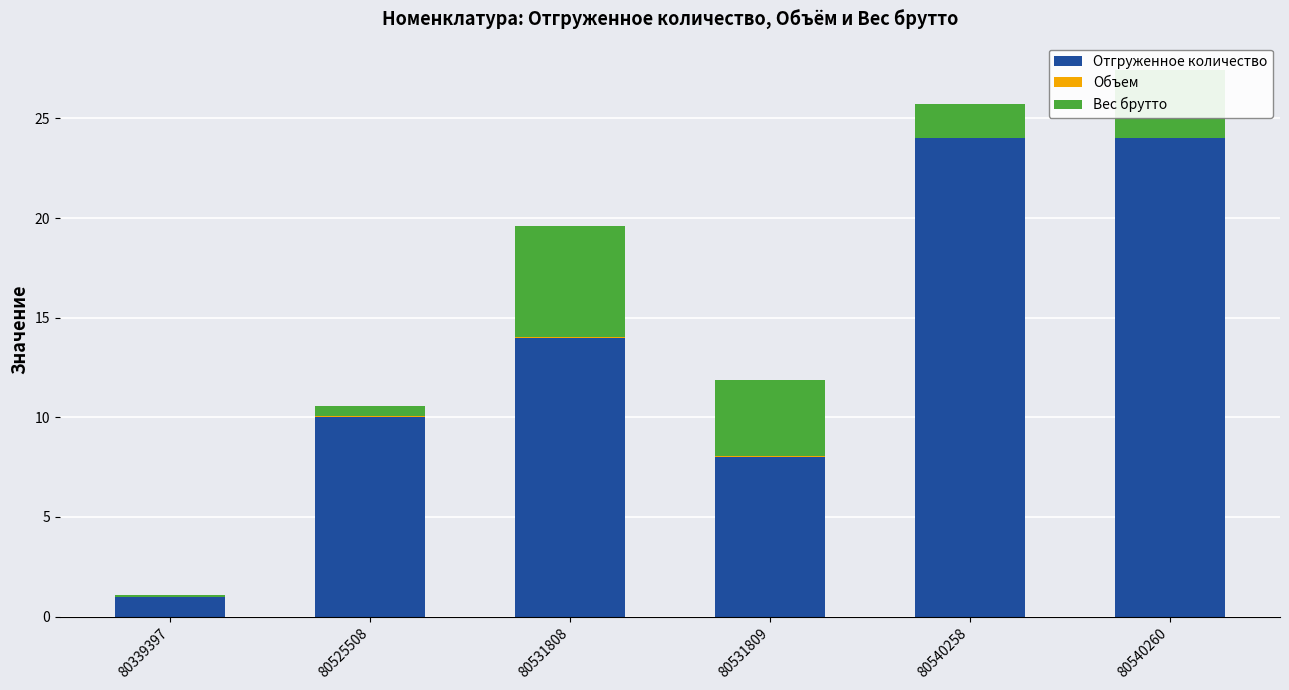

What is the maximum value for Отгруженное количество?

24.0